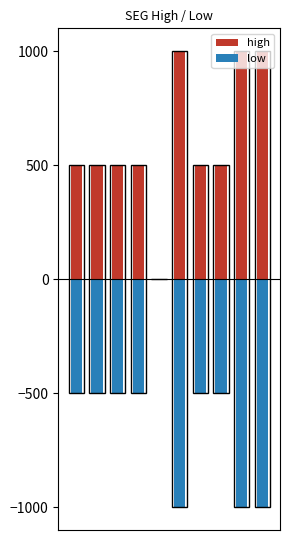

Reading left to right, transcribe all the data shown in this chart.

high: 0=500.0	1=500.0	2=500.0	3=500.0	4=0.0	5=1000.0	6=500.0	7=500.0	8=1000.0	9=1000.0
low: 0=-500.0	1=-500.0	2=-500.0	3=-500.0	4=0.0	5=-1000.0	6=-500.0	7=-500.0	8=-1000.0	9=-1000.0